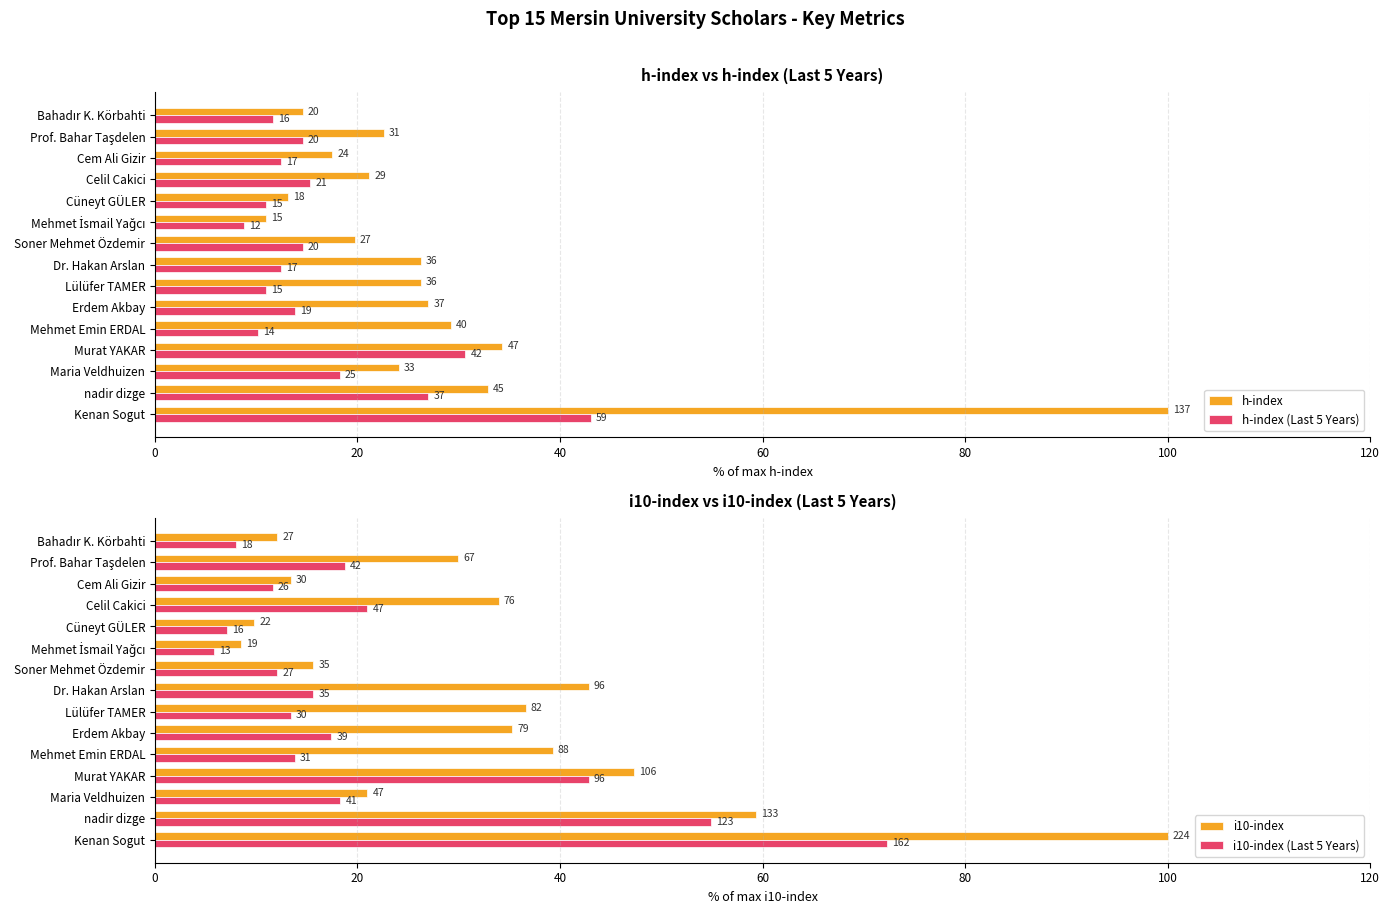

What is the difference between the second highest and minimum values in the i10-index series?

50.9